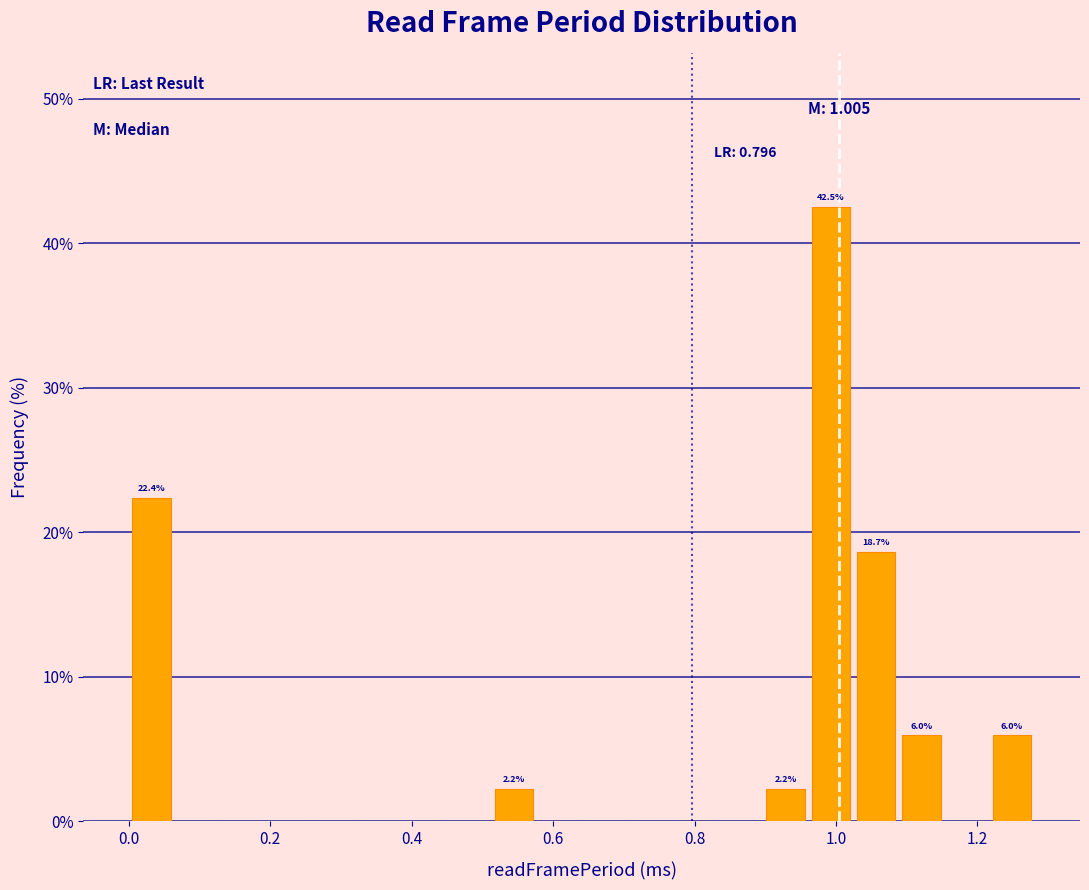

Around what value on the x-axis is the tallest bar? Give the approximate position of its centre, as read against the axis.

1.00